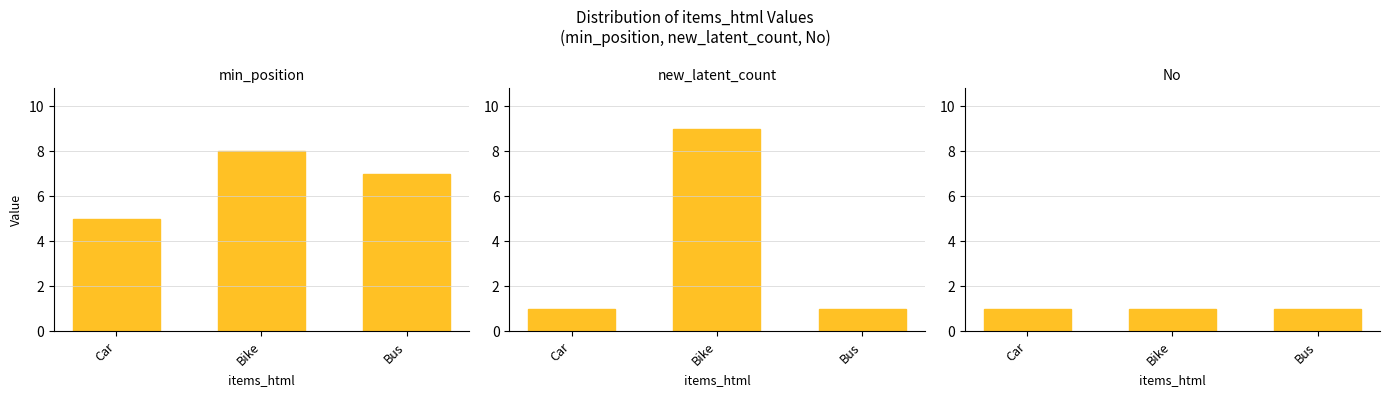

Is the value of new_latent_count at Bus greater than the value of No at Bus?

No